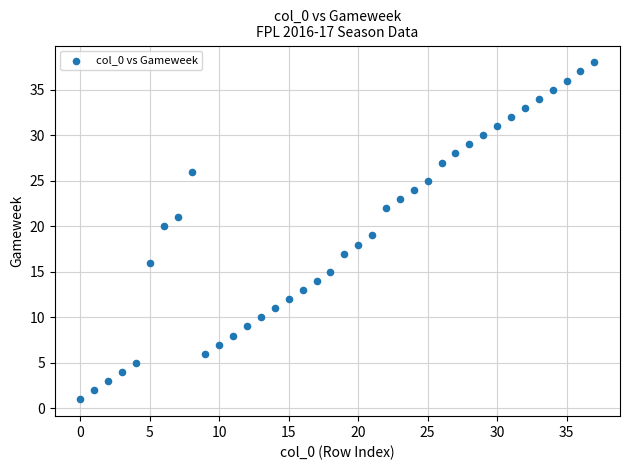

What is the range of X values (max minus min)?

37